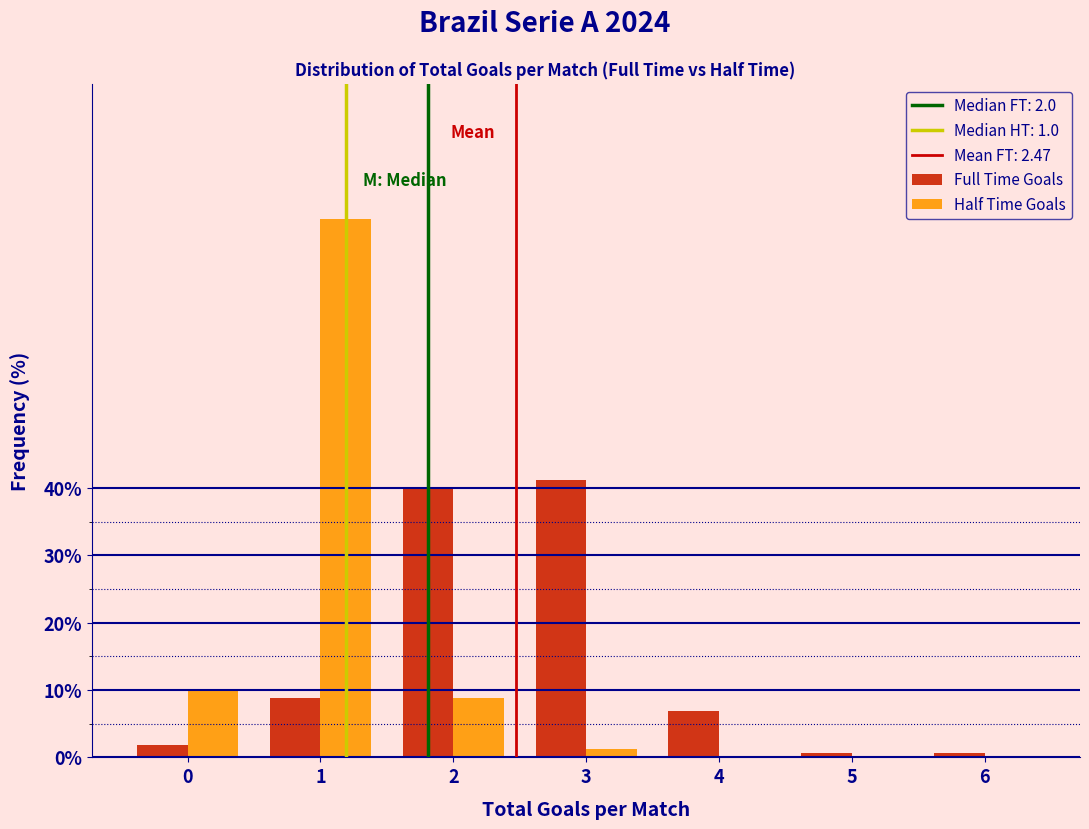

What is the highest value of the Half Time Goals series?

80.0